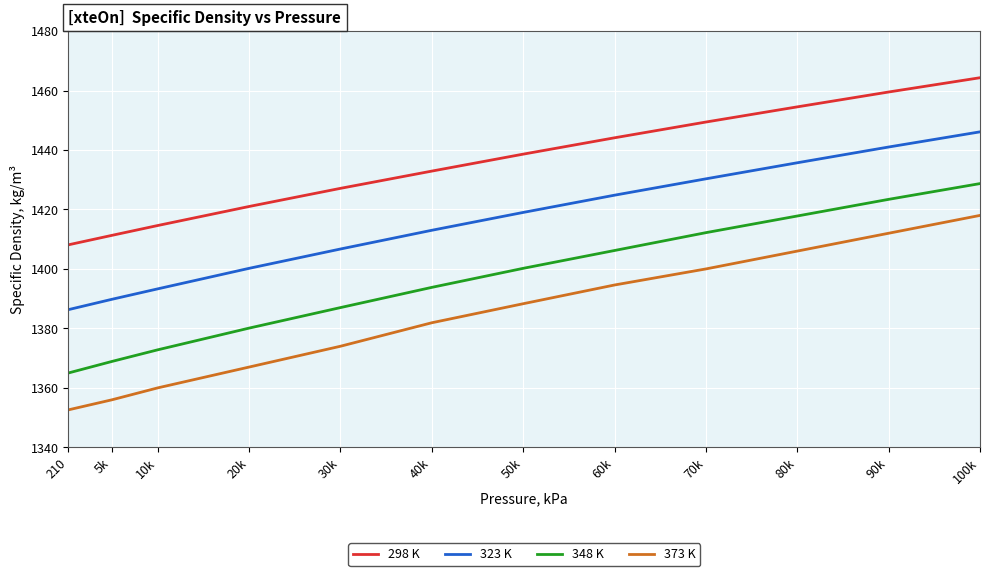

Reading left to right, transcribe all the data shown in this chart.

298 K: 1408.1	1411.3	1414.6	1421.0	1427.1	1432.9	1438.6	1444.1	1449.4	1454.5	1459.5	1464.3
323 K: 1386.3	1389.8	1393.3	1400.2	1406.7	1413.0	1419.0	1424.8	1430.3	1435.7	1441.0	1446.1
348 K: 1365.0	1368.9	1372.8	1380.1	1387.0	1393.8	1400.2	1406.2	1412.2	1417.8	1423.4	1428.7
373 K: 1352.6	1356.0	1360.0	1367.0	1374.0	1381.9	1388.3	1394.6	1400.0	1406.0	1412.0	1418.0